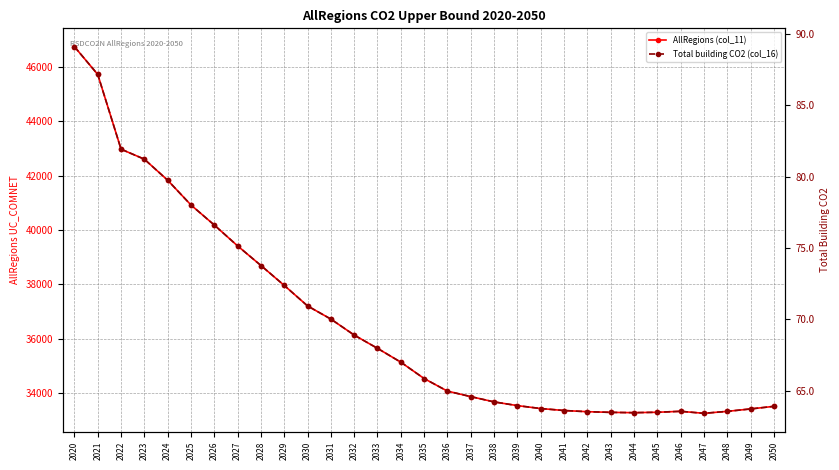

Which series changed the most between 2032 and 2036?

AllRegions (col_11)